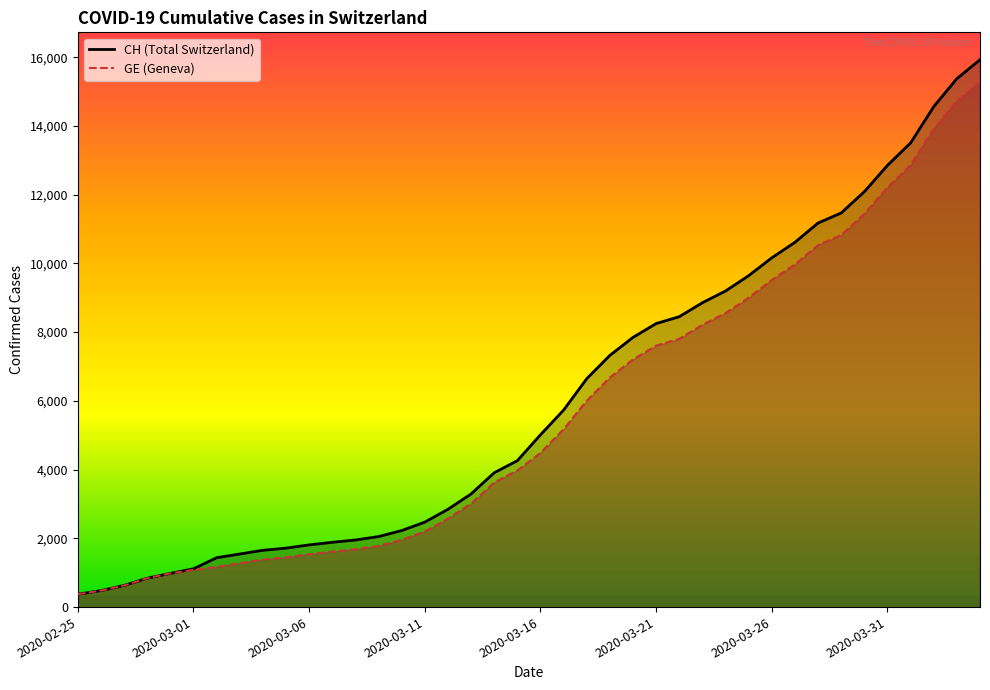

Rank the series by their average value, from highest to lowest.

CH, GE